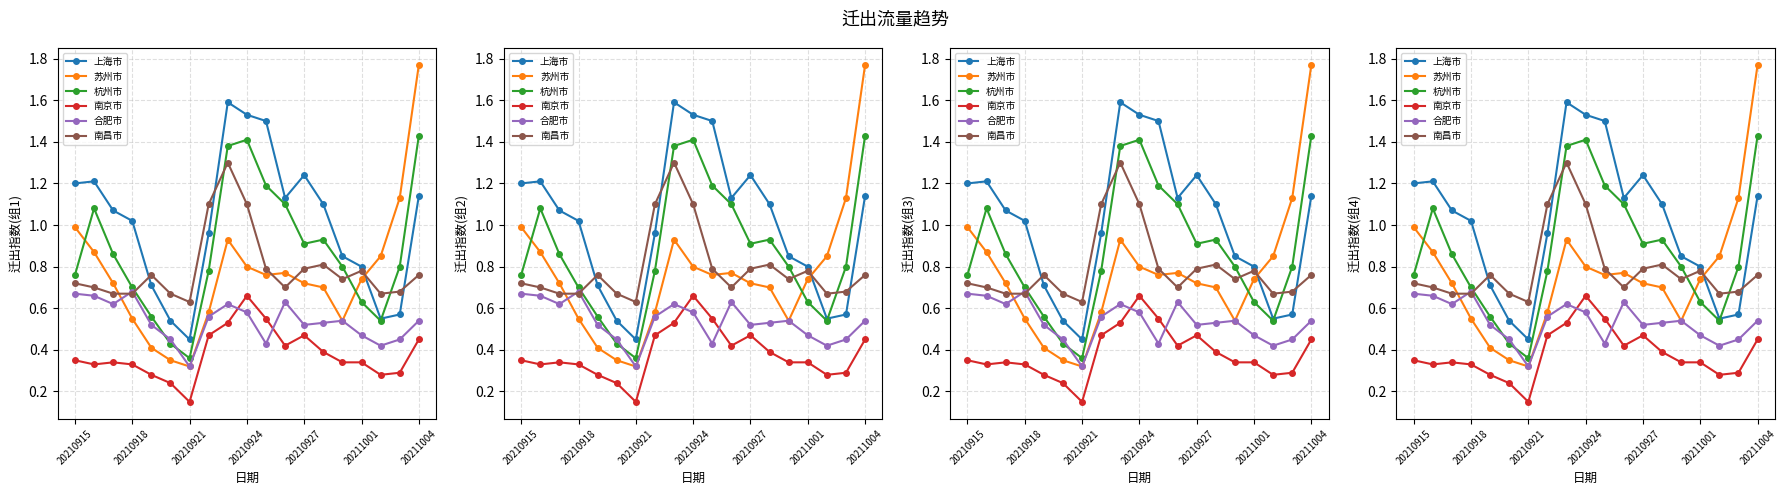

At how many categories does at least one series exceed 1?

13